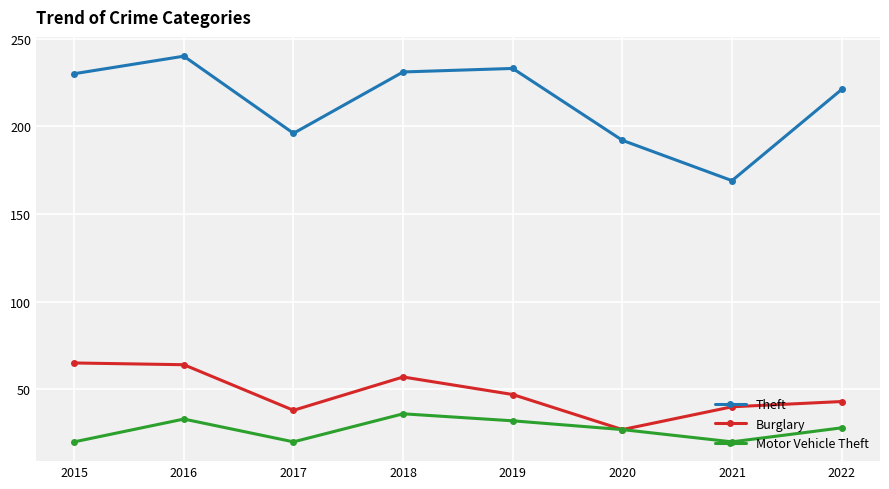

The value of Motor Vehicle Theft at 2019 is 51. True or false?

False